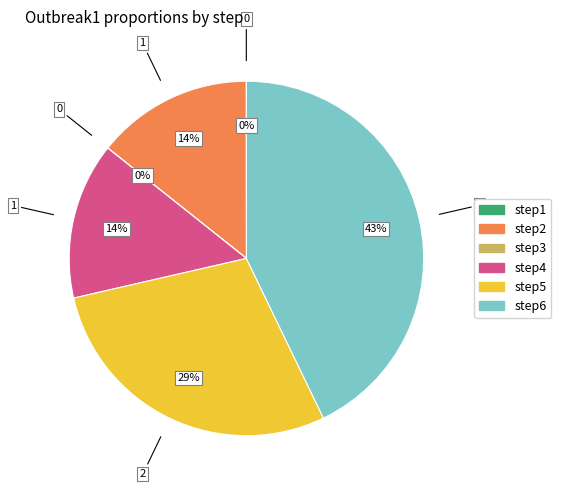

To the nearest percent, what percentage of the pie is step5?

29%